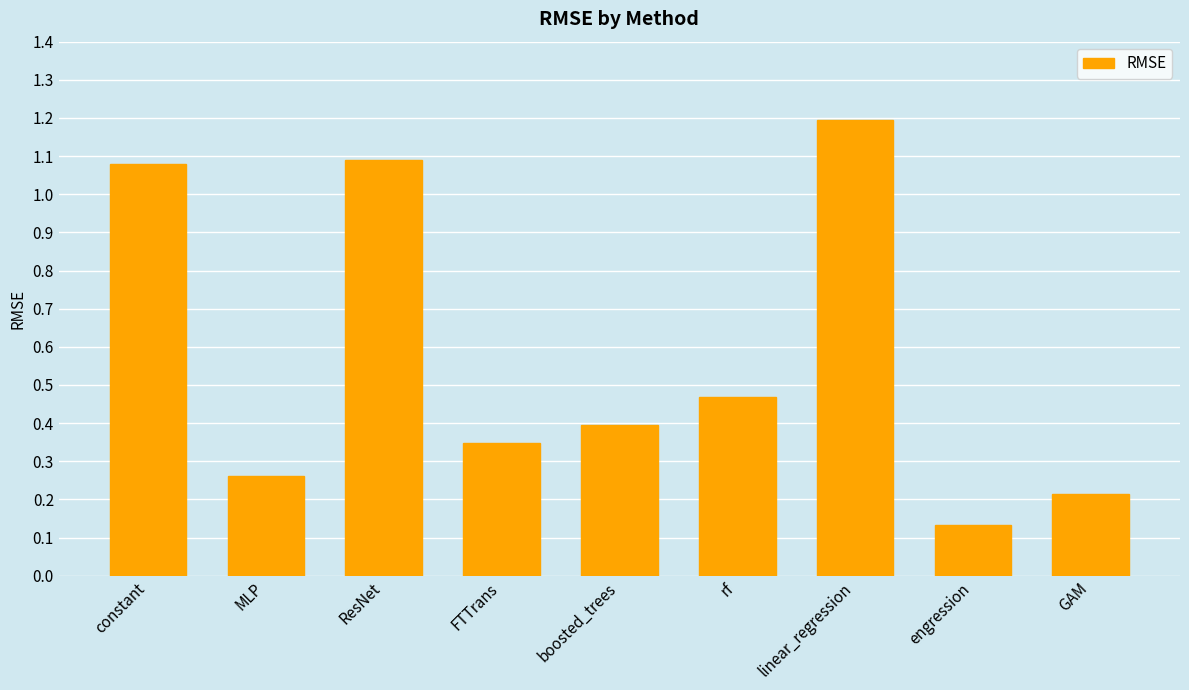

What is the sum of all values?

5.2